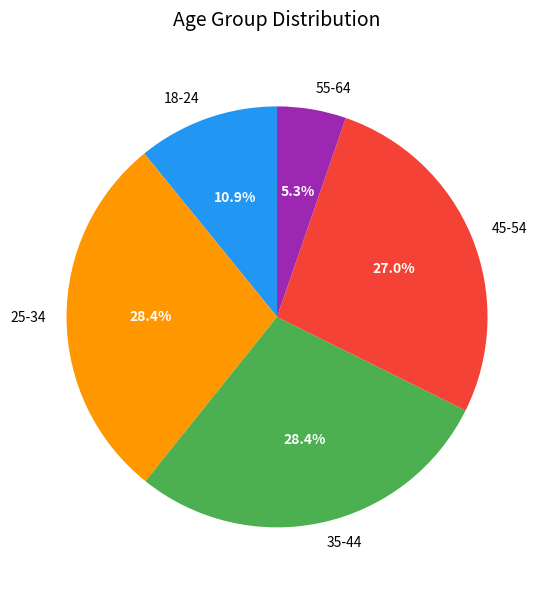

Does 55-64 represent more than half of the total?

No